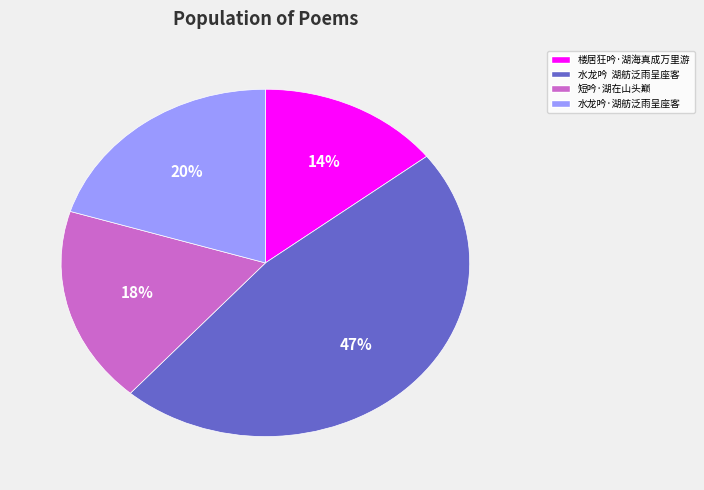

What is the smallest slice in the pie chart?

楼居狂吟·湖海真成万里游